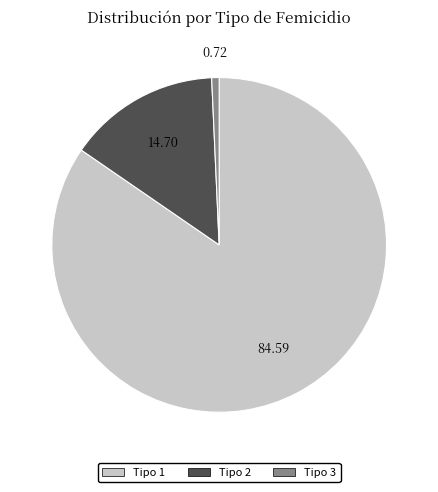

How many segments does this pie chart have?

3